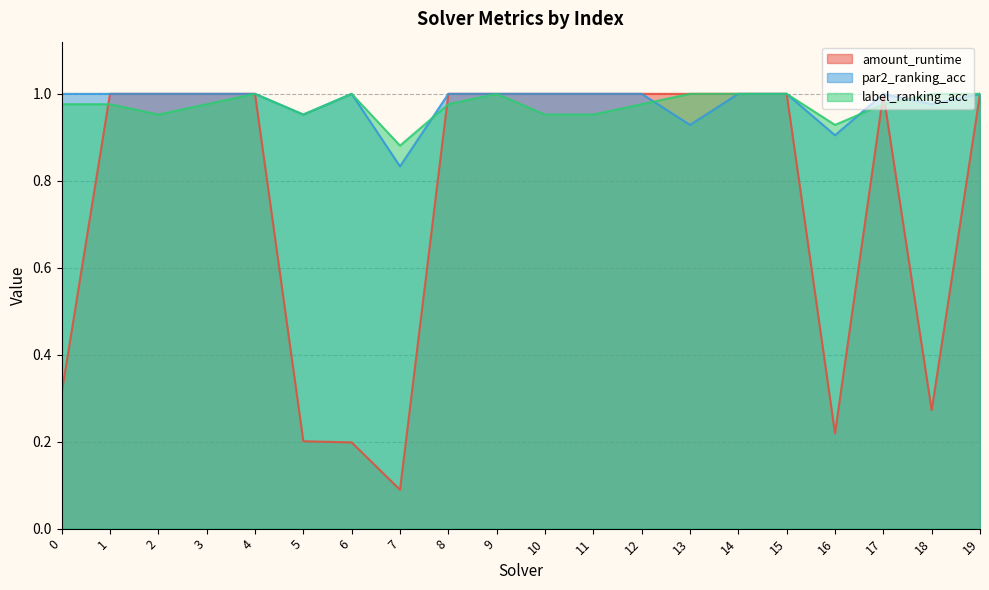

At which category is the sum across all series the highest?

4